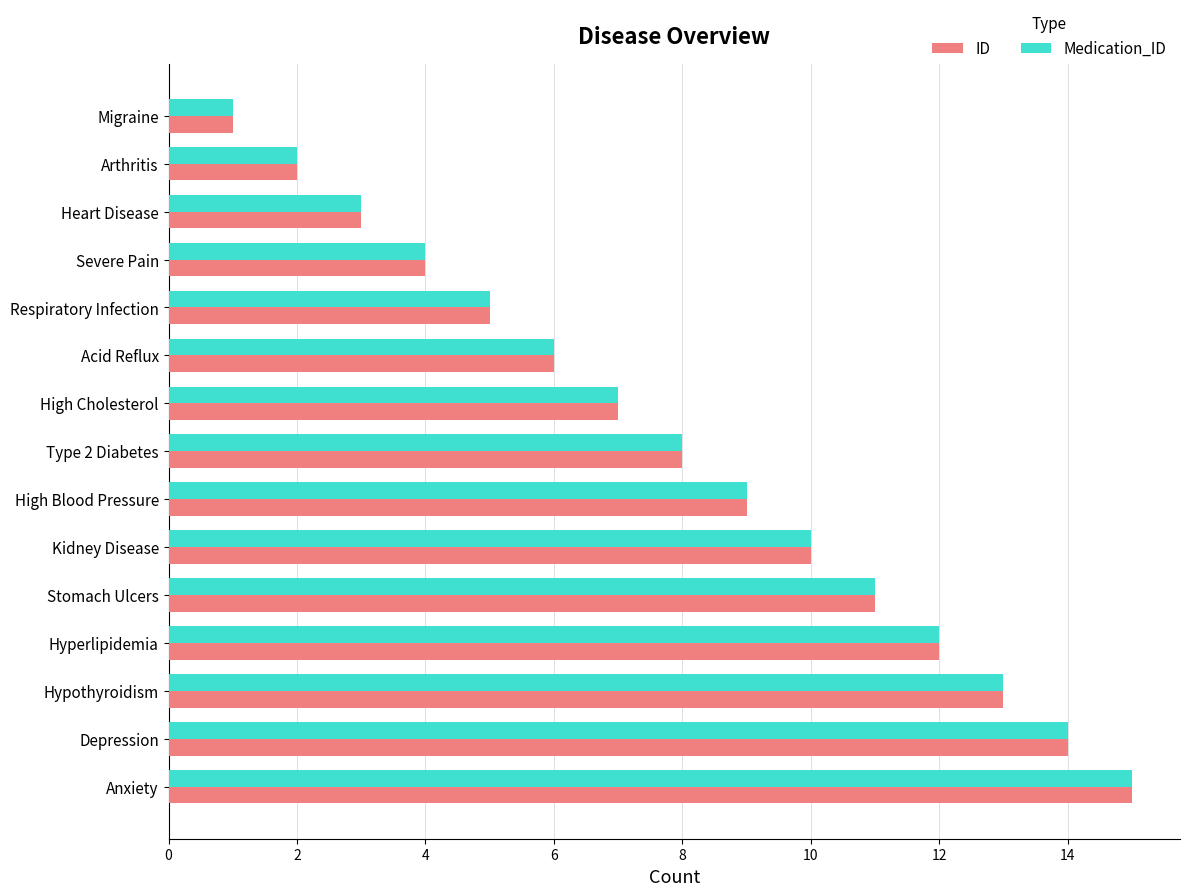

The value of Medication_ID at Anxiety is 15. True or false?

True